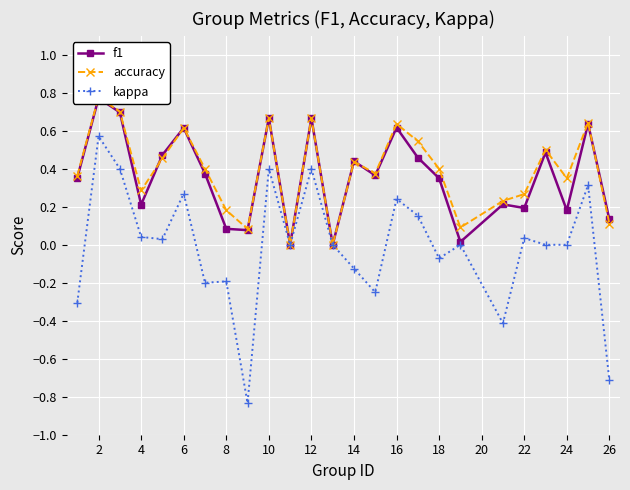

True or false: kappa has more than 2 points higher than both neighbors.

True